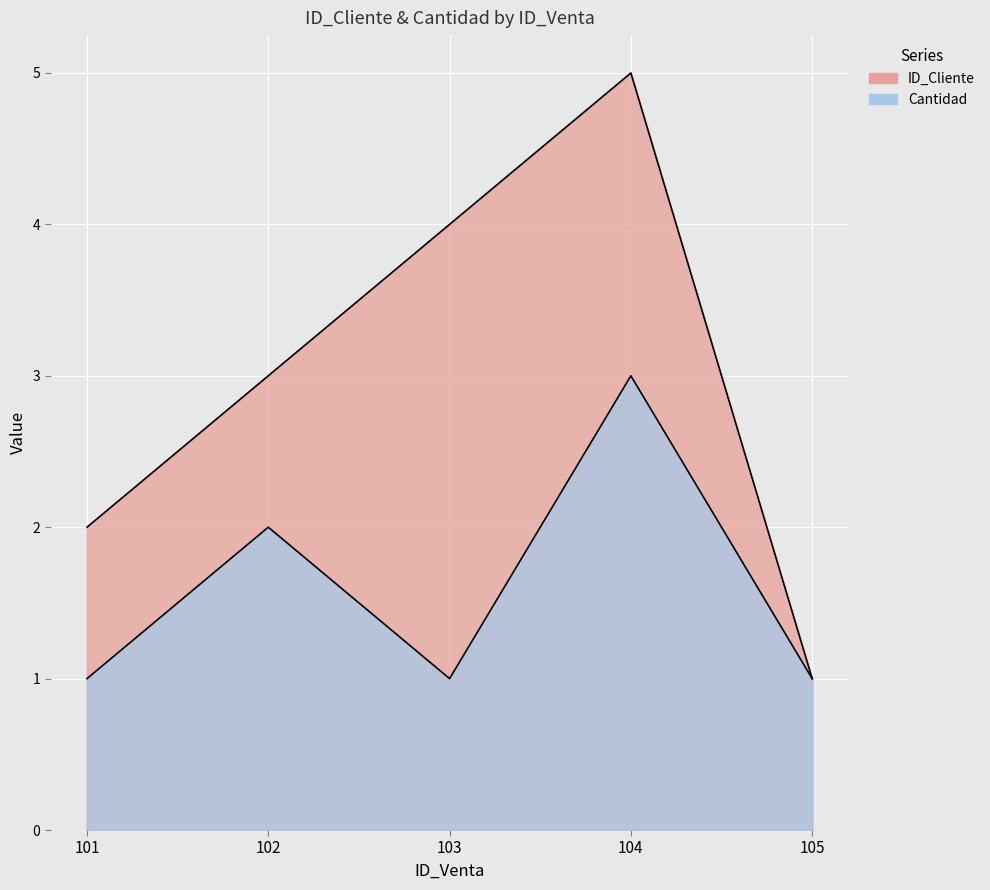

The Cantidad series shows 1 at 105. True or false?

False